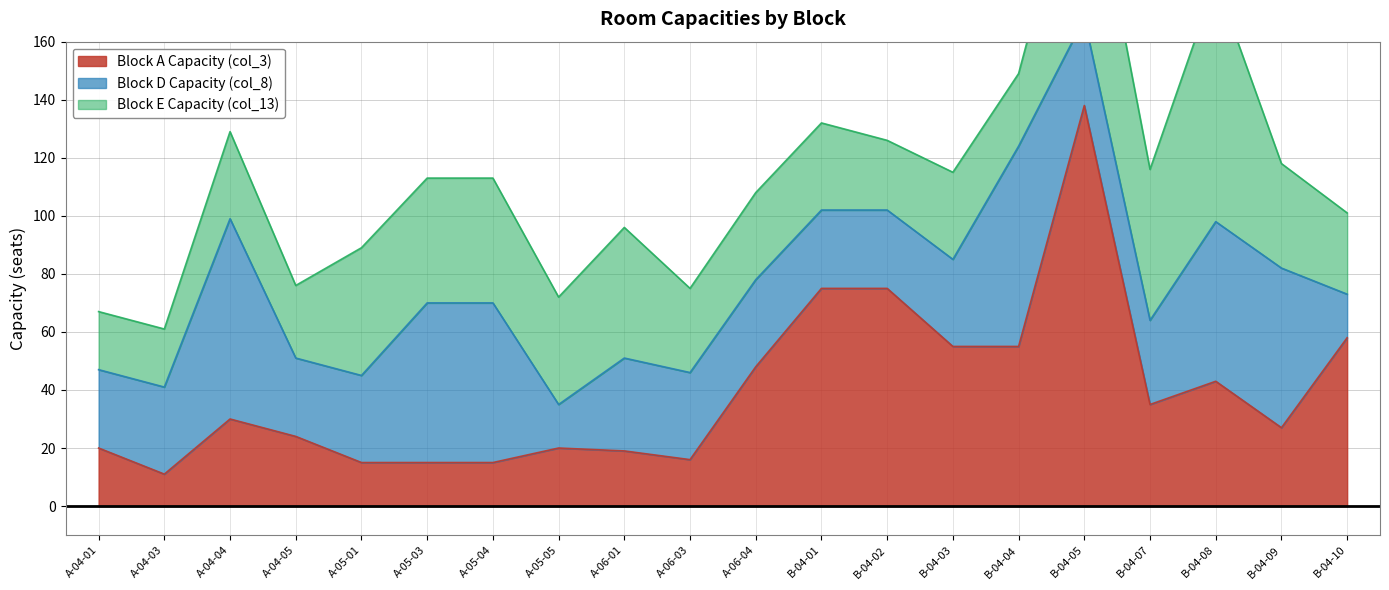

Which series has the largest range (max minus min)?

Block A Capacity (col_3)